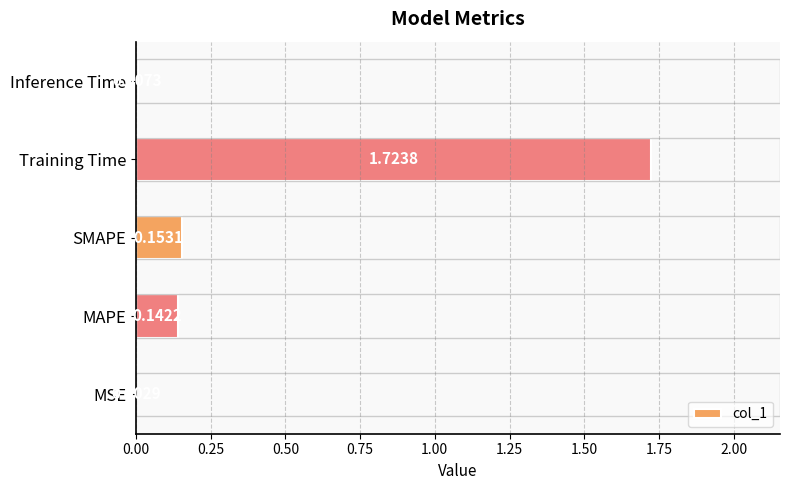

Where is the data nearest to the value 0?

MSE